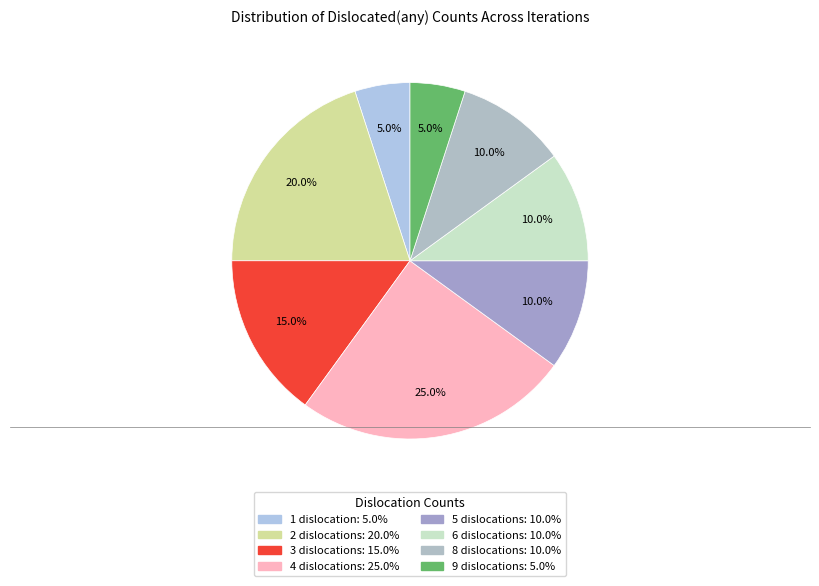

The 3 slice represents 15% of the pie. True or false?

True